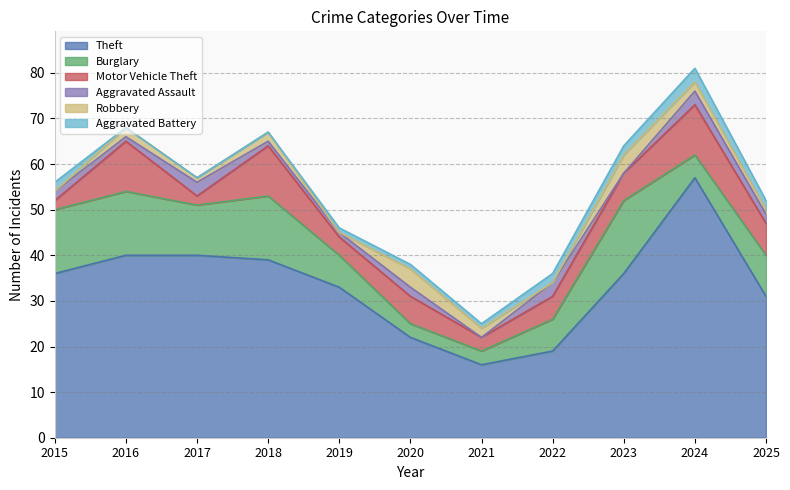

Rank the series by their maximum value, from lowest to highest.

Aggravated Assault, Aggravated Battery, Robbery, Motor Vehicle Theft, Burglary, Theft